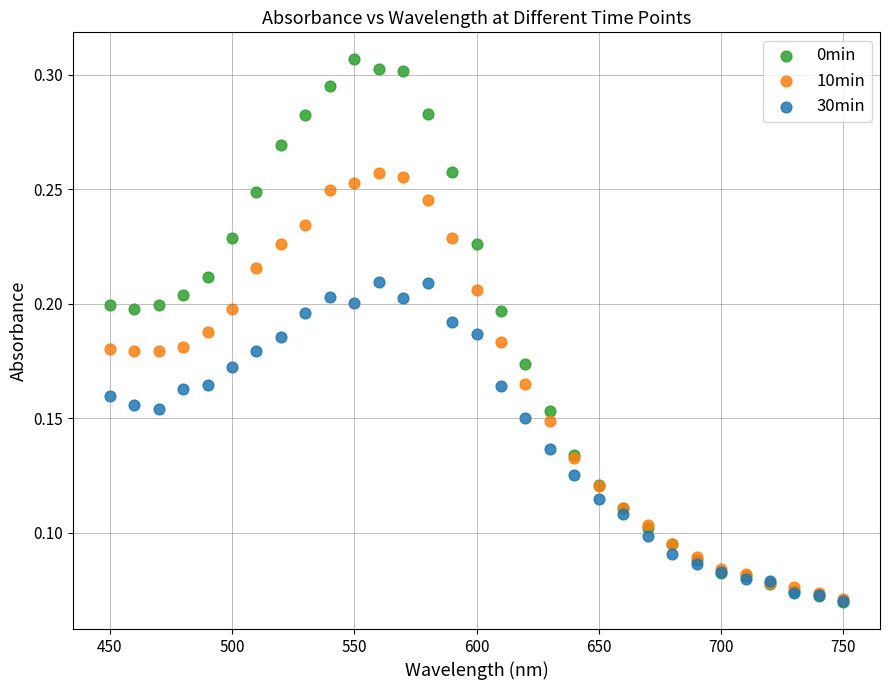

Which series contains the highest Y value?

0min